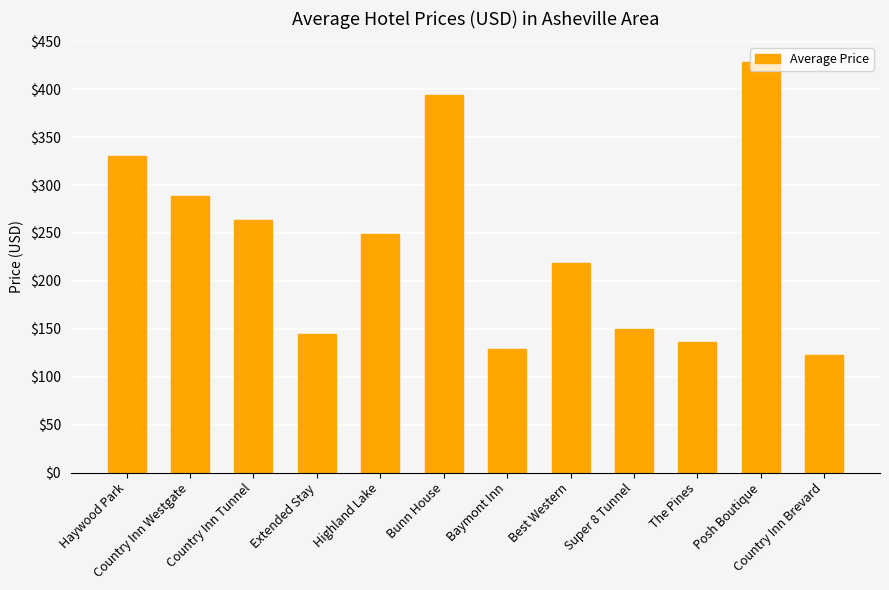

Rank the categories by value from highest to lowest.

Posh Boutique, Bunn House, Haywood Park, Country Inn Westgate, Country Inn Tunnel, Highland Lake, Best Western, Super 8 Tunnel, Extended Stay, The Pines, Baymont Inn, Country Inn Brevard